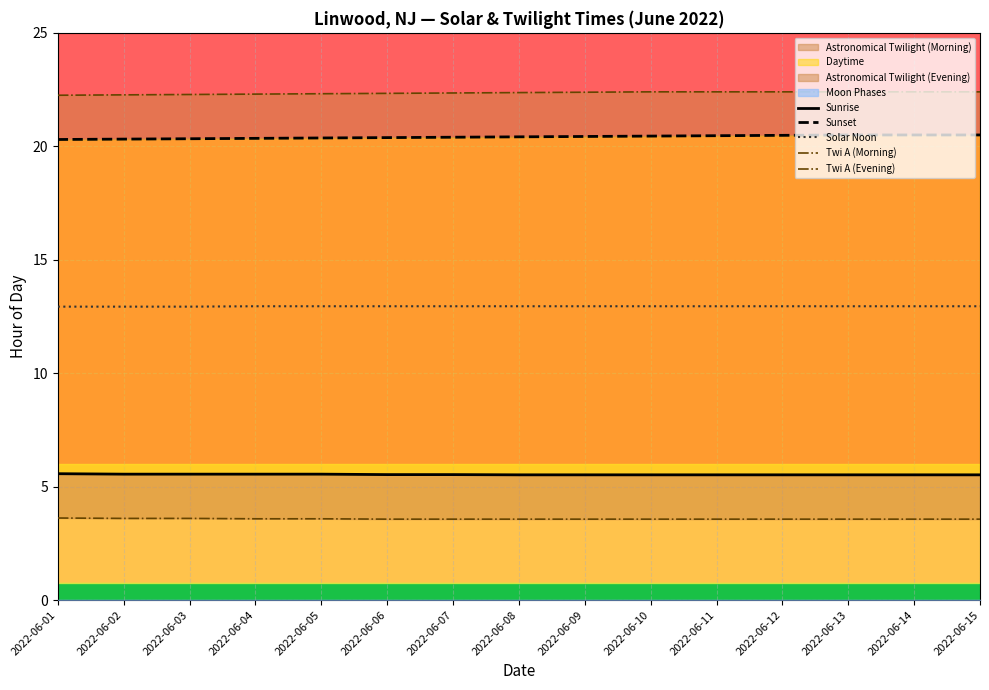

Which series has the largest total across all categories?

Twi A (Evening)